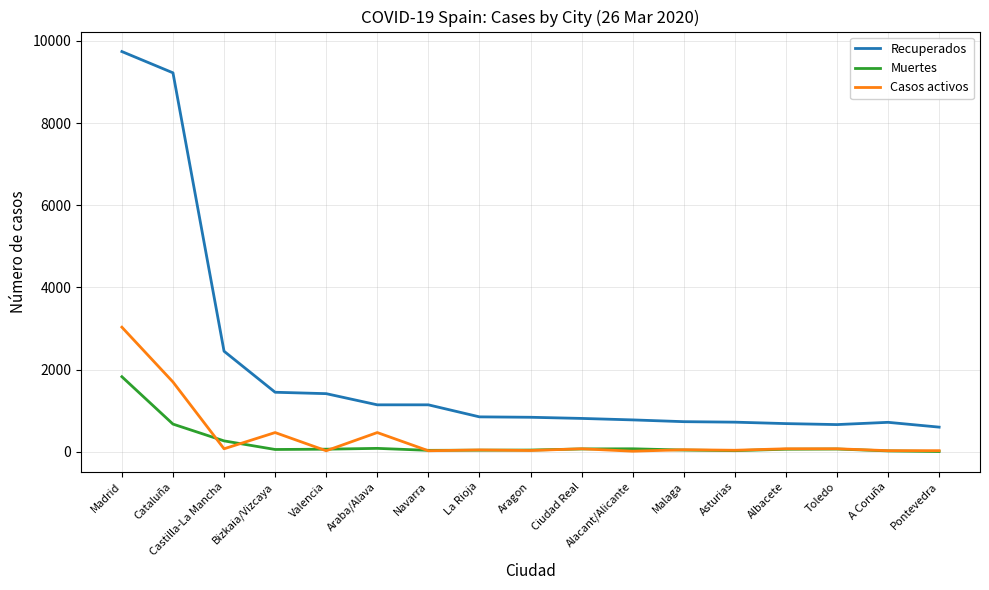

Which series has the widest spread of values?

Recuperados